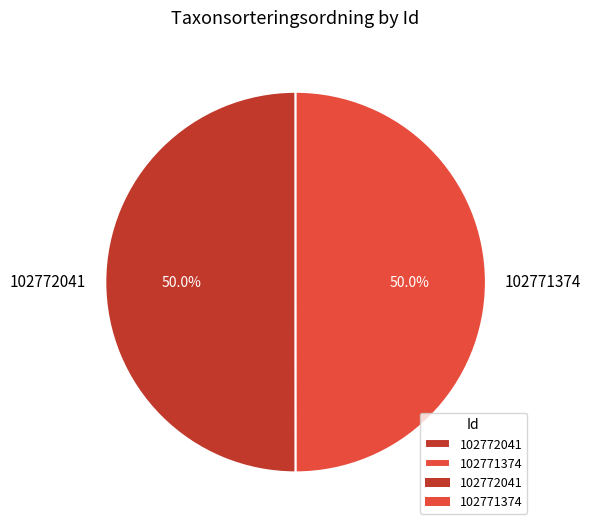

Do 102772041 and 102771374 together represent more than half of the pie?

Yes